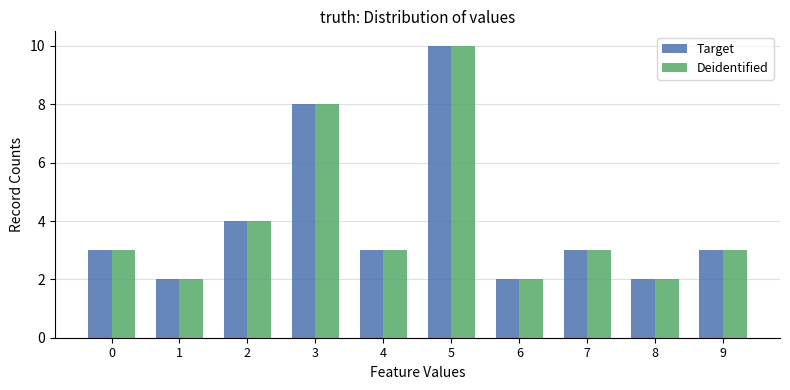

Count the number of data series in this chart.

2